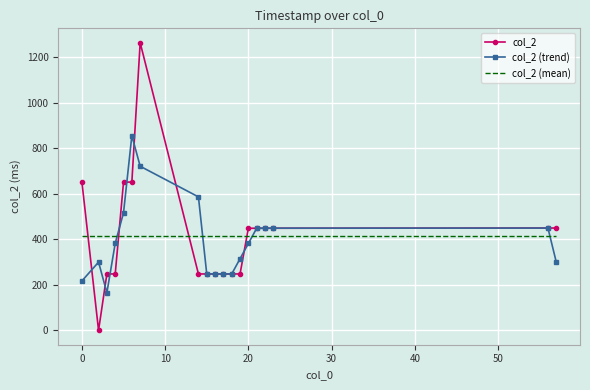

Rank the series by their maximum value, from lowest to highest.

col_2 (mean), col_2 (trend), col_2